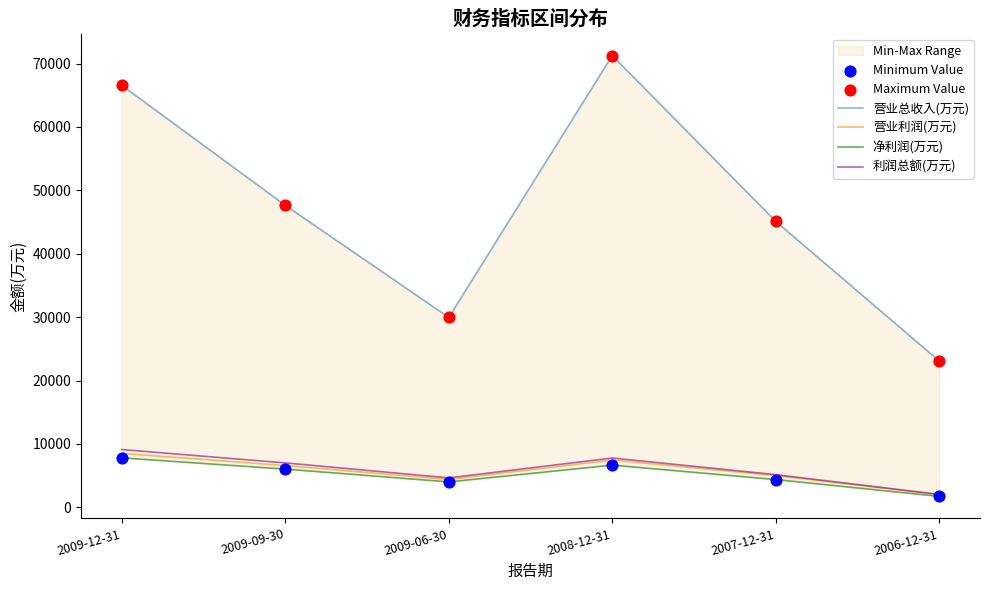

At which category is the sum across all series the highest?

2008-12-31